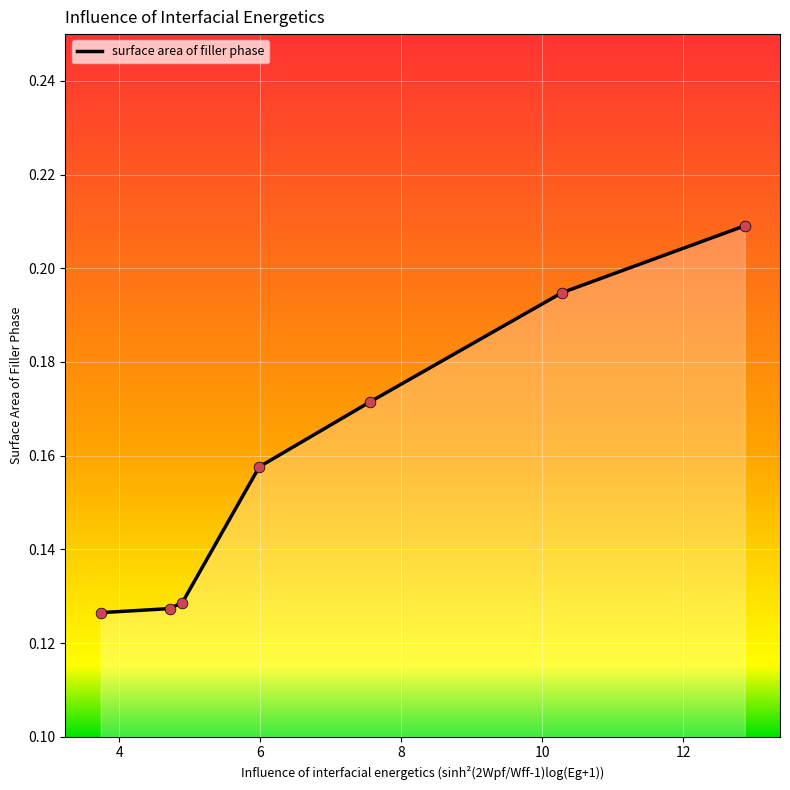

What is the sum of all values?

1.1